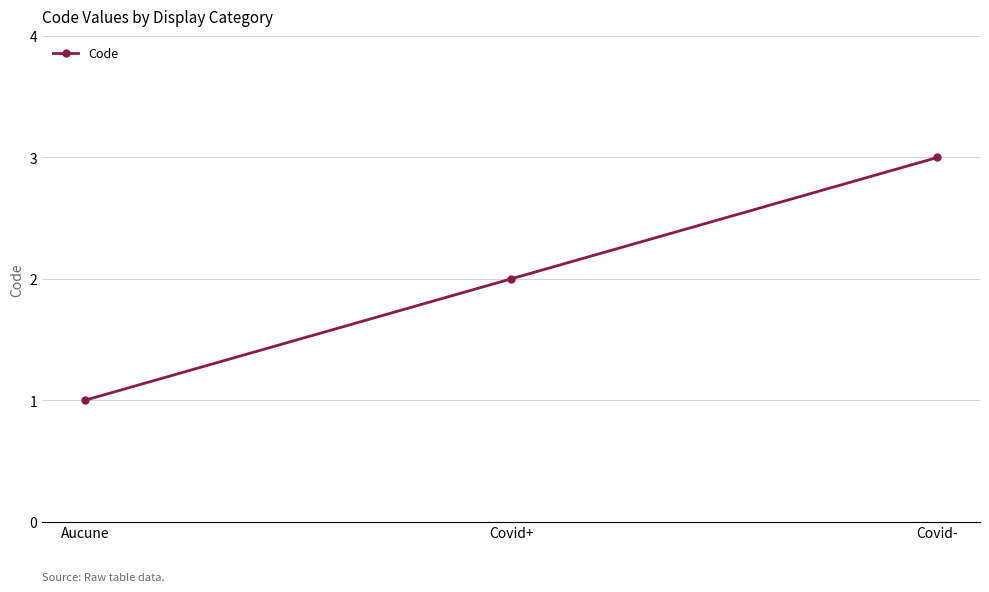

What is the sum of all values?

6